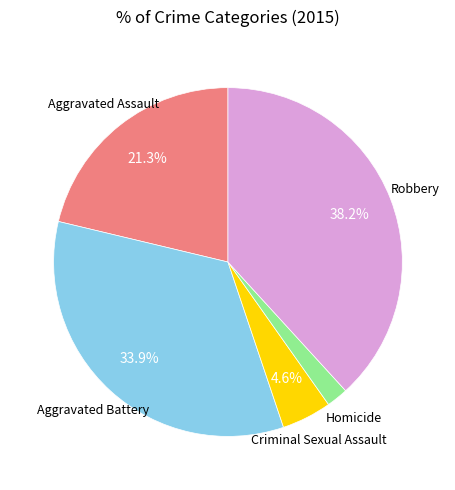

Does any single category account for the majority?

No